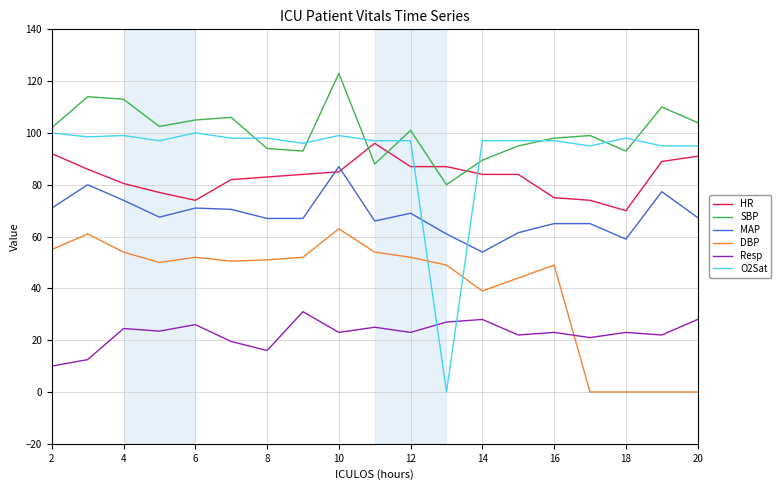

True or false: SBP and DBP intersect in this chart.

False